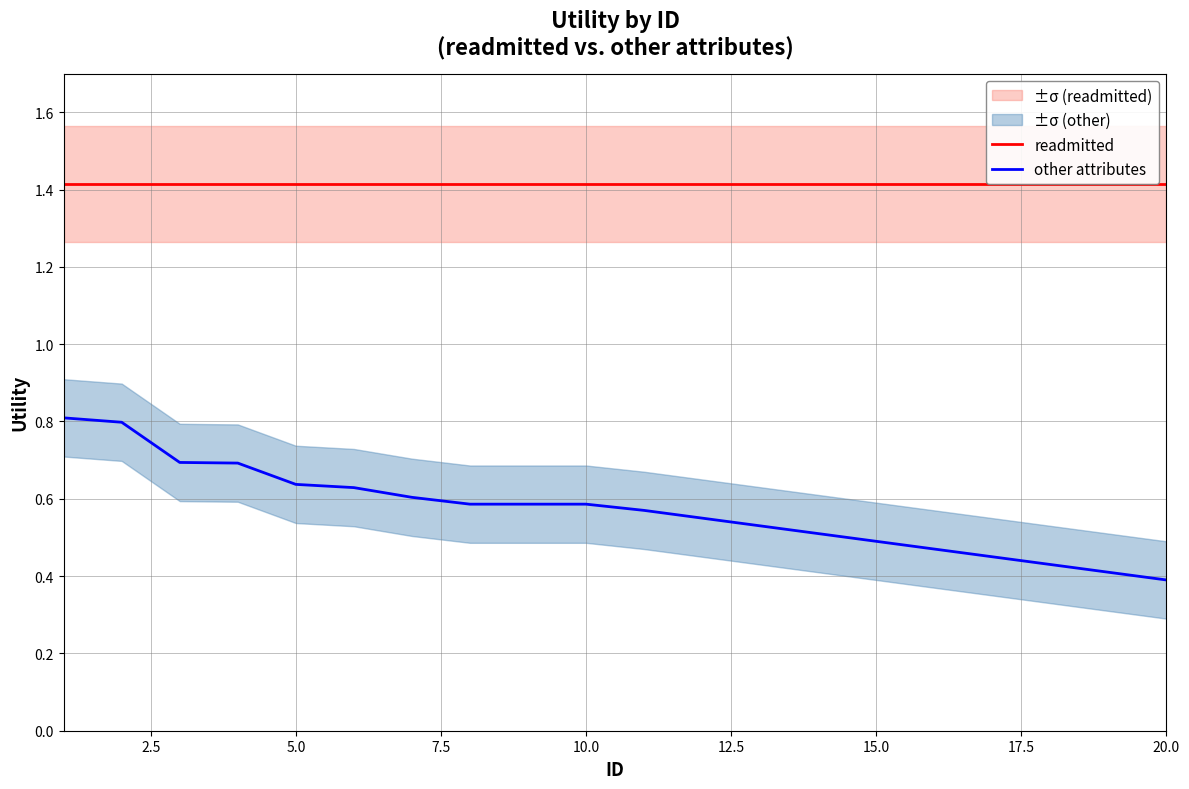

Is it true that other attributes equals 0.6 at 10.0?

True